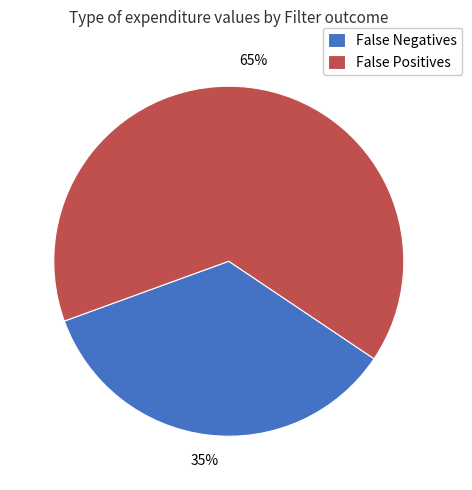

What percentage is the False Negatives slice, to the nearest percent?

35%